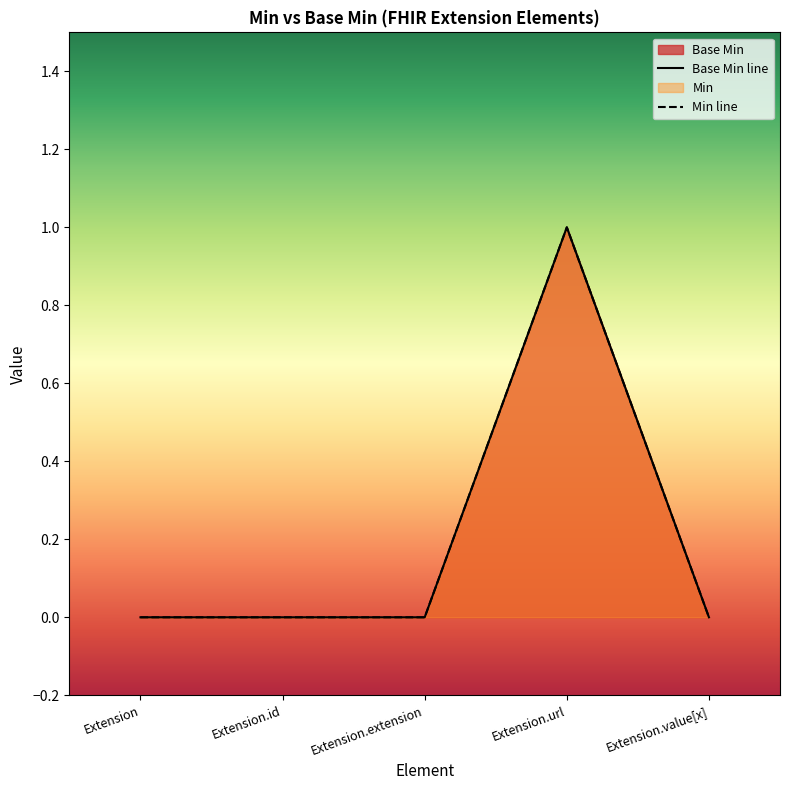

How many lines are shown in the chart?

2